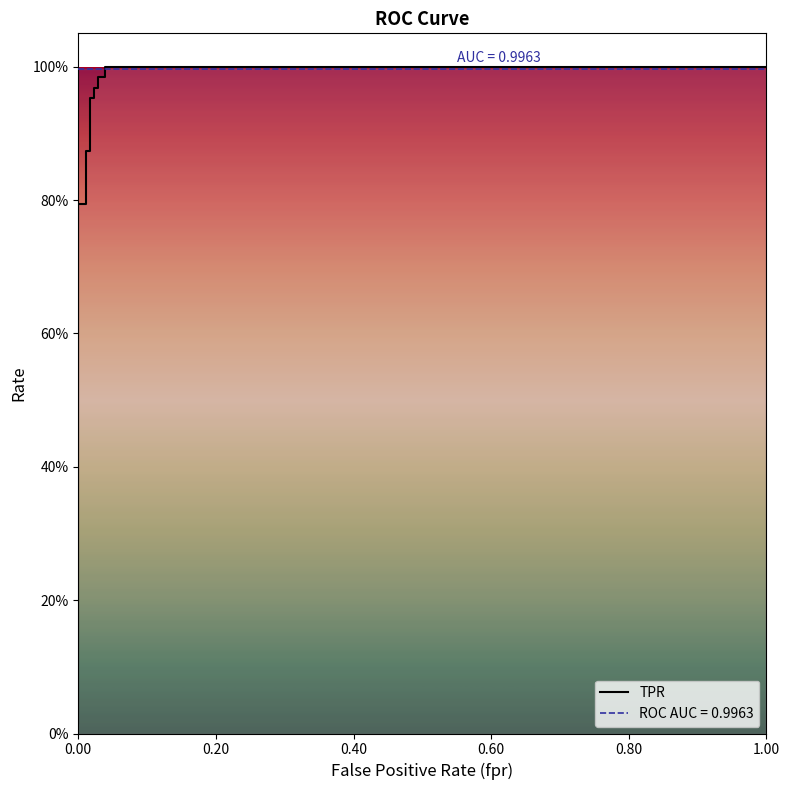

The chart shows a value of 0.4 at 8. True or false?

False